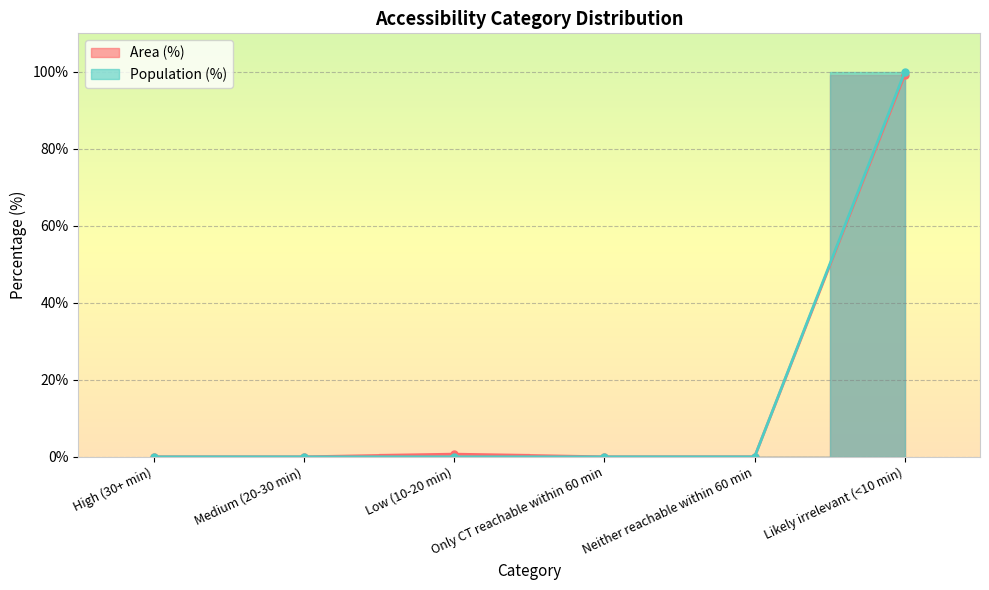

How many interior local peaks does the Area (%) series have?

1